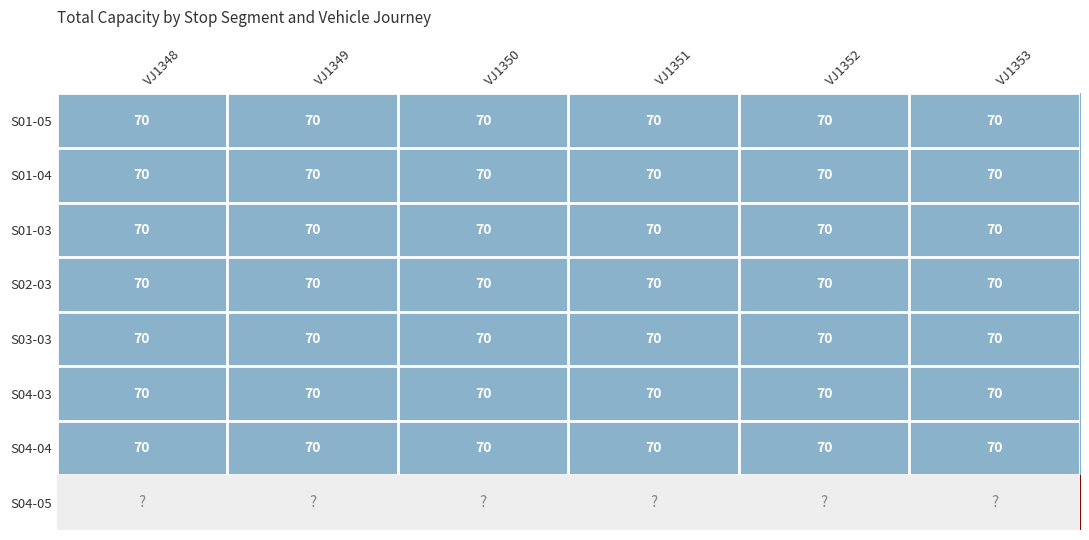

Between VJ1350 and VJ1353, which is larger?

VJ1350